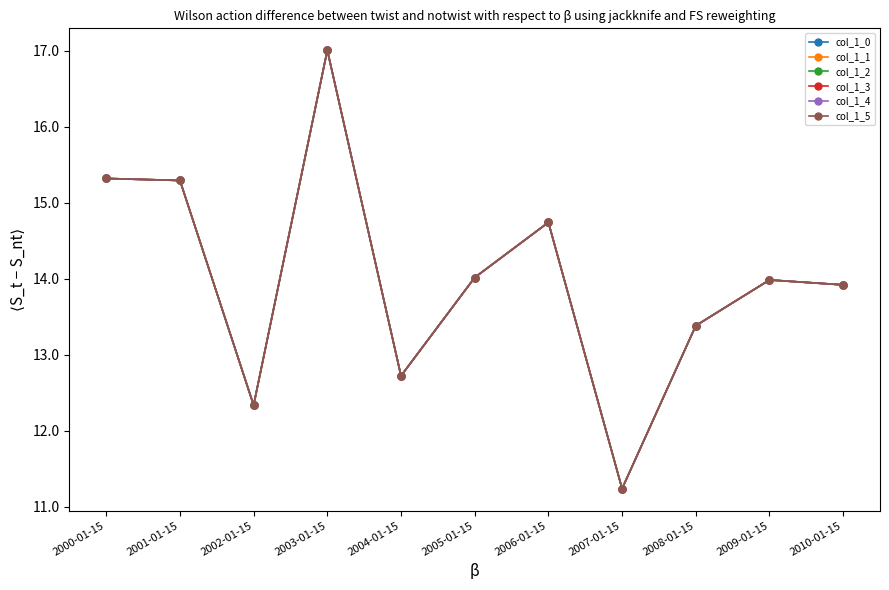

At which category does col_1_1 reach its first local peak?

2003-01-15